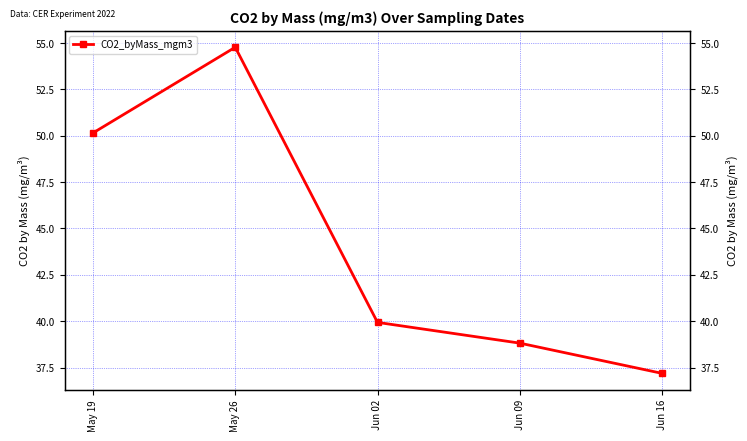

What is the difference between the maximum and minimum values?

17.6